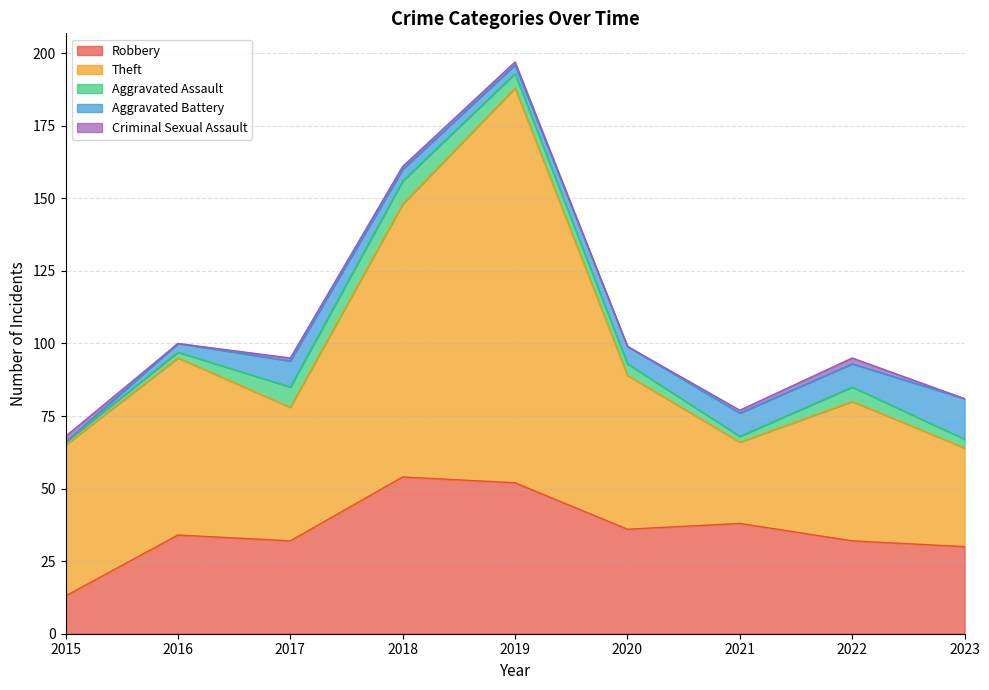

What value does the Criminal Sexual Assault series have at 2017?

1